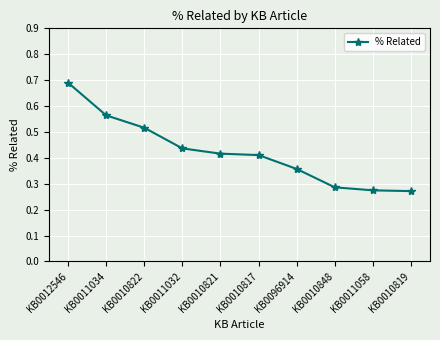

Which label corresponds to the largest value in the chart?

KB0012546